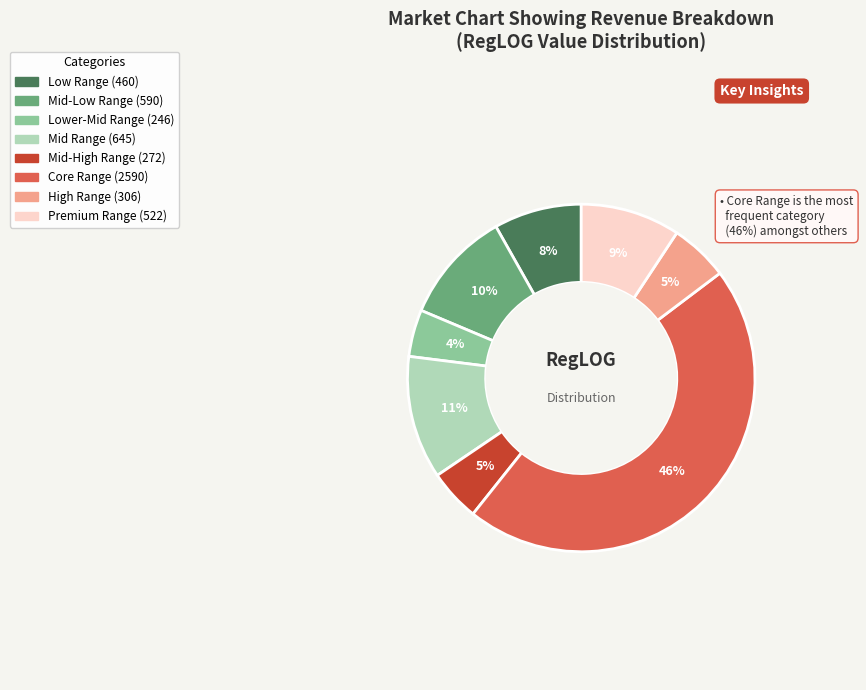

Is there any slice that represents more than half of the pie?

No